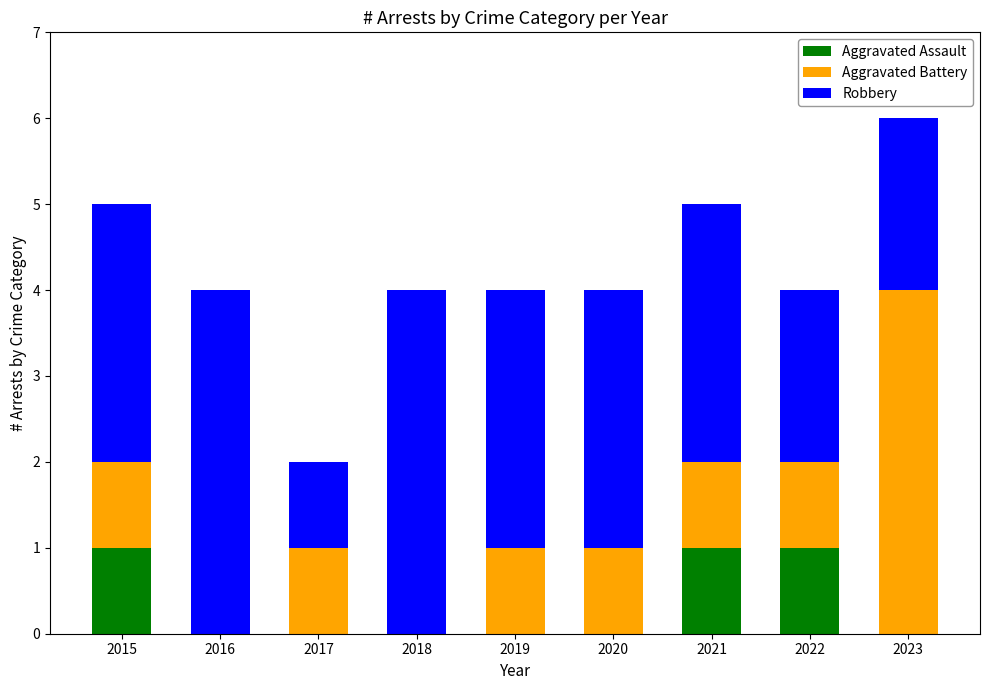

At which category is the sum across all series the highest?

2023